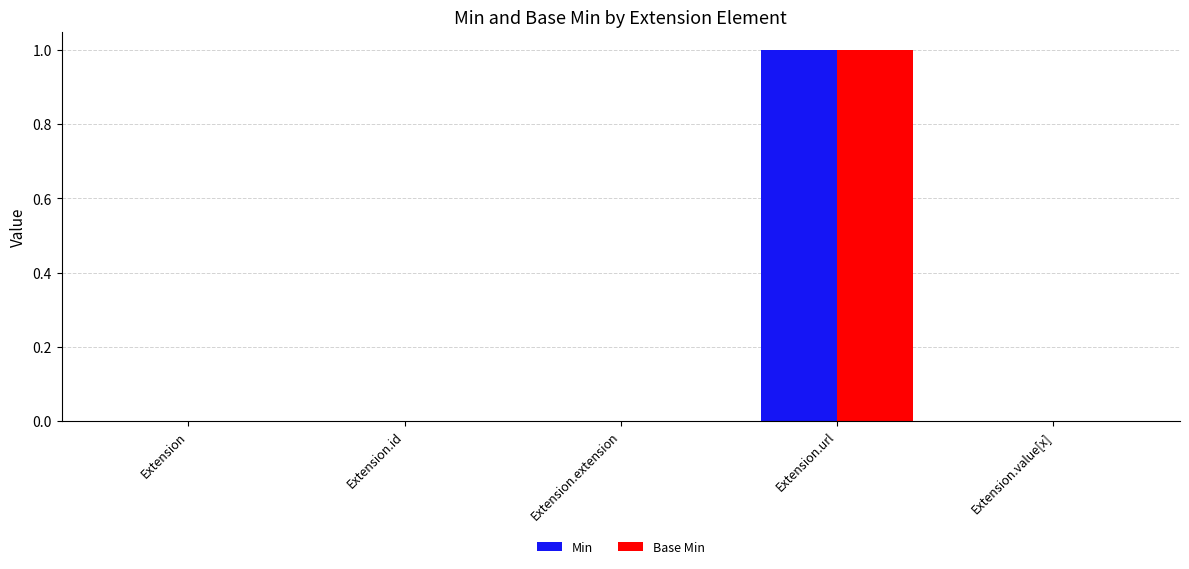

At which category is the sum across all series the highest?

Extension.url